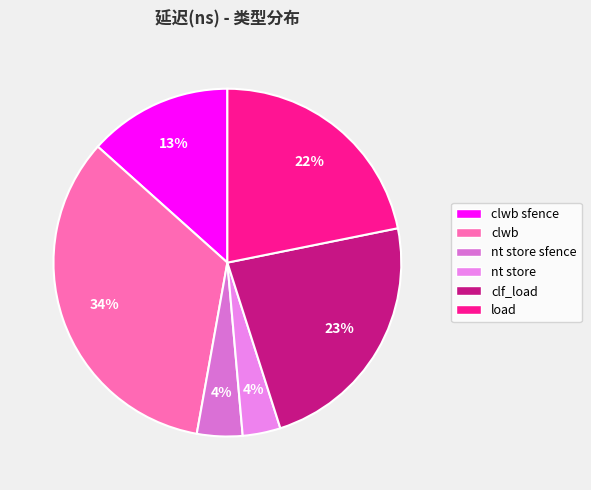

How many slices are in this pie chart?

6